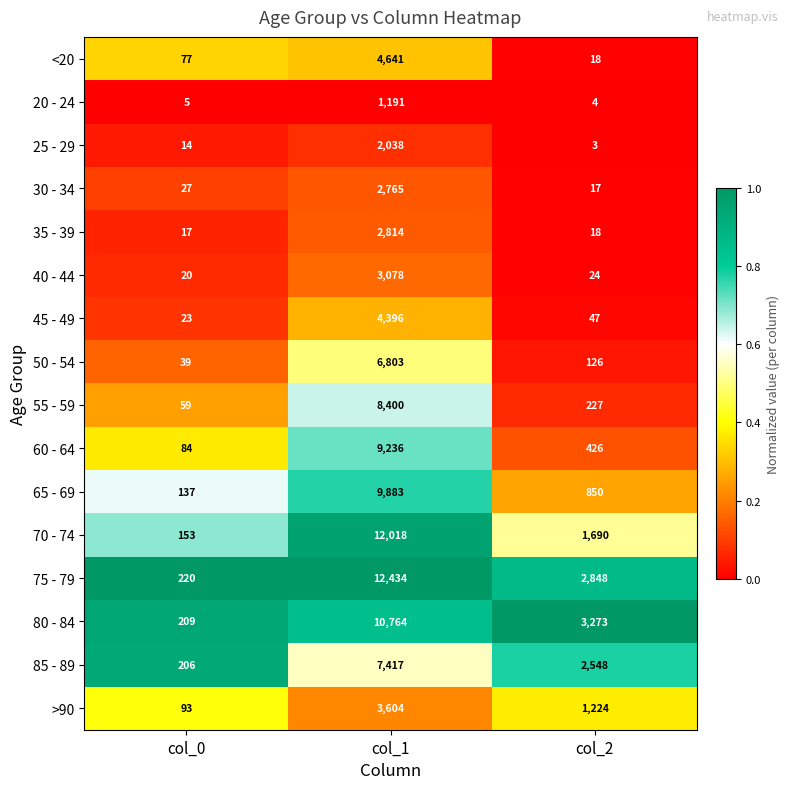

Which series has the largest range (max minus min)?

75 - 79